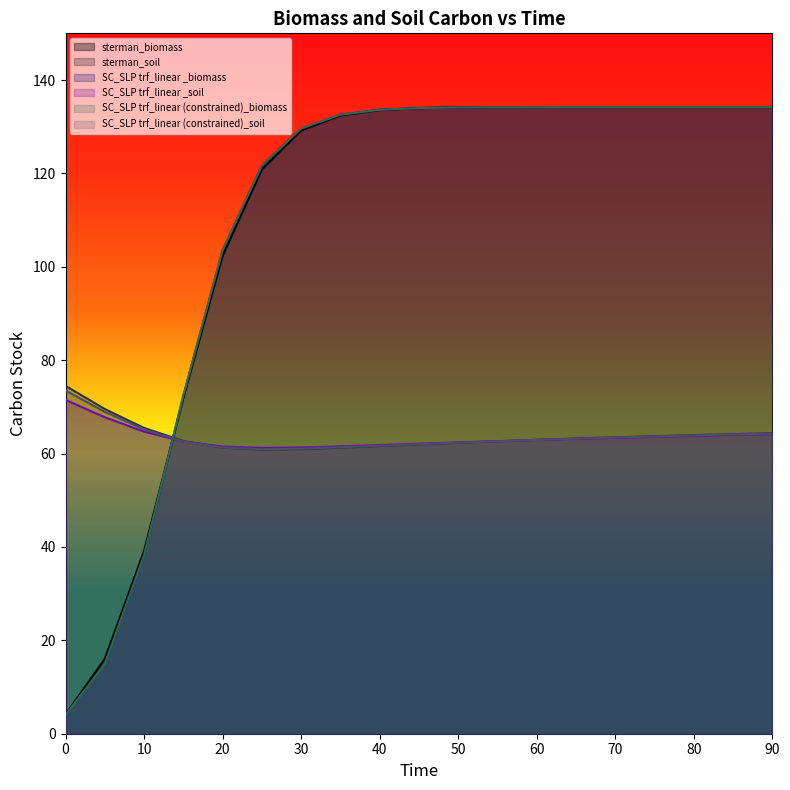

Which series has the largest total across all categories?

SC_SLP trf_linear (constrained)_biomass